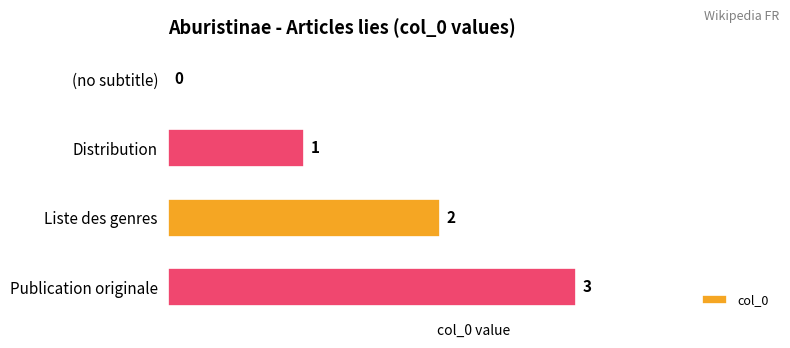

What is the sum of the values at (no subtitle) and Publication originale?

3